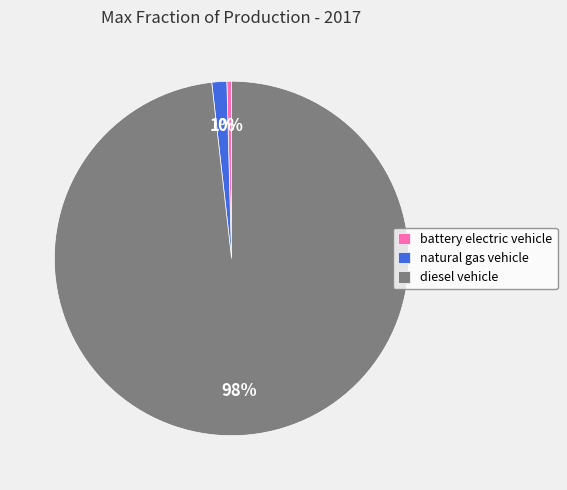

To the nearest percent, what is the combined percentage of diesel vehicle and battery electric vehicle?

99%